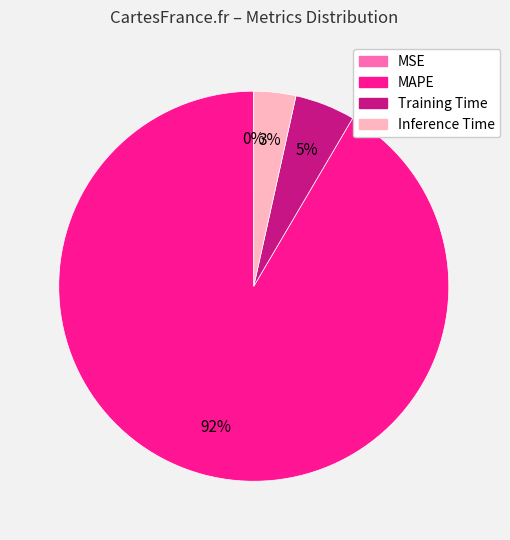

Combined, do Training Time and MAPE account for over 50%?

Yes